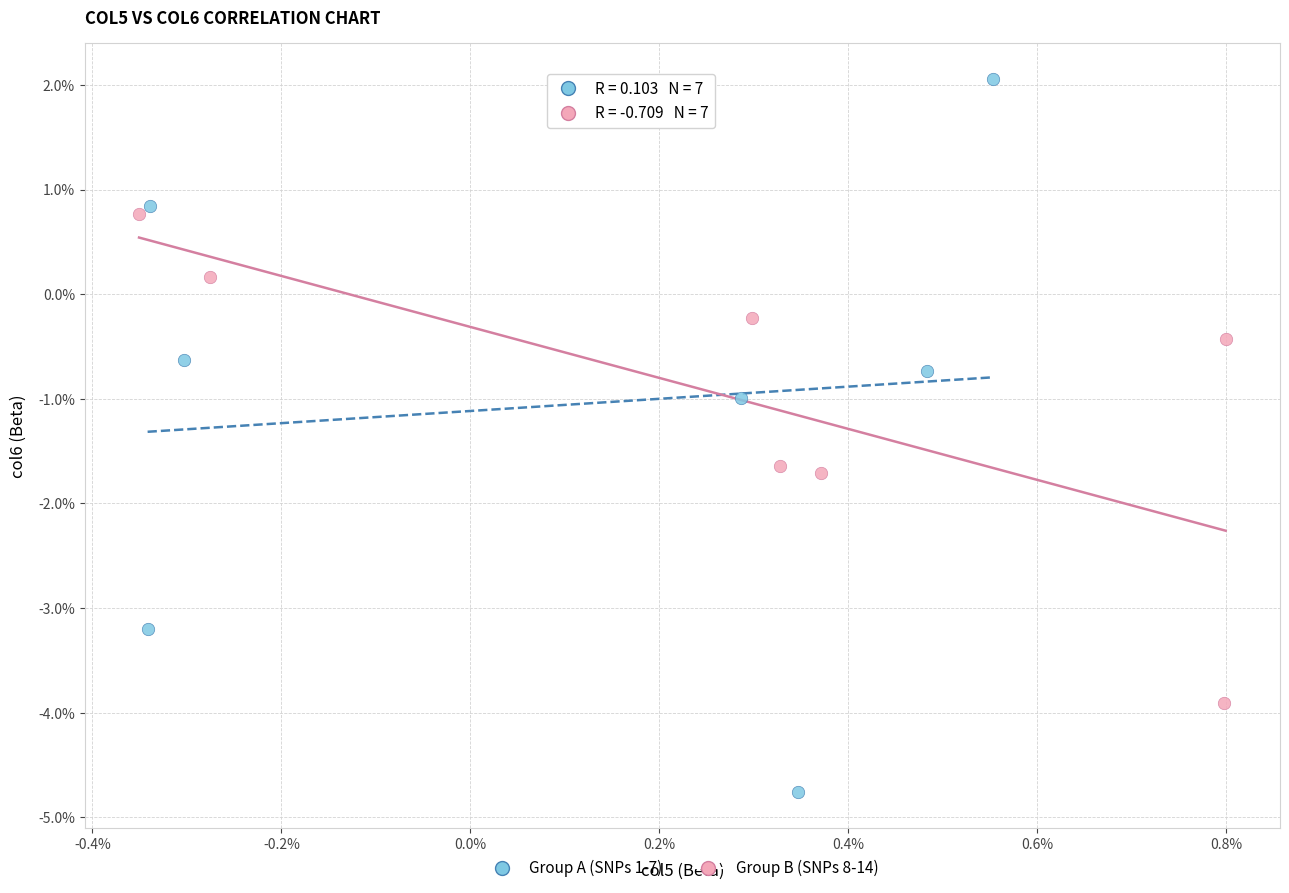

Which series has the widest spread of Y values?

Group A (SNPs 1-7)